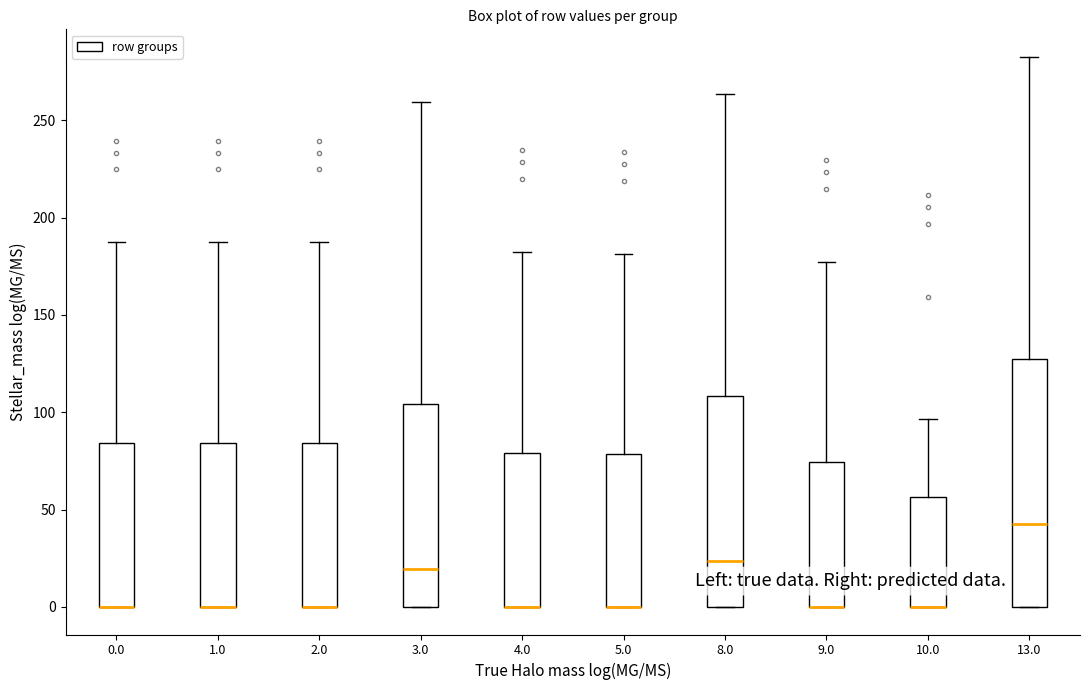

Comparing the boxes themselves (not the whiskers), which one is the tallest?

13.0